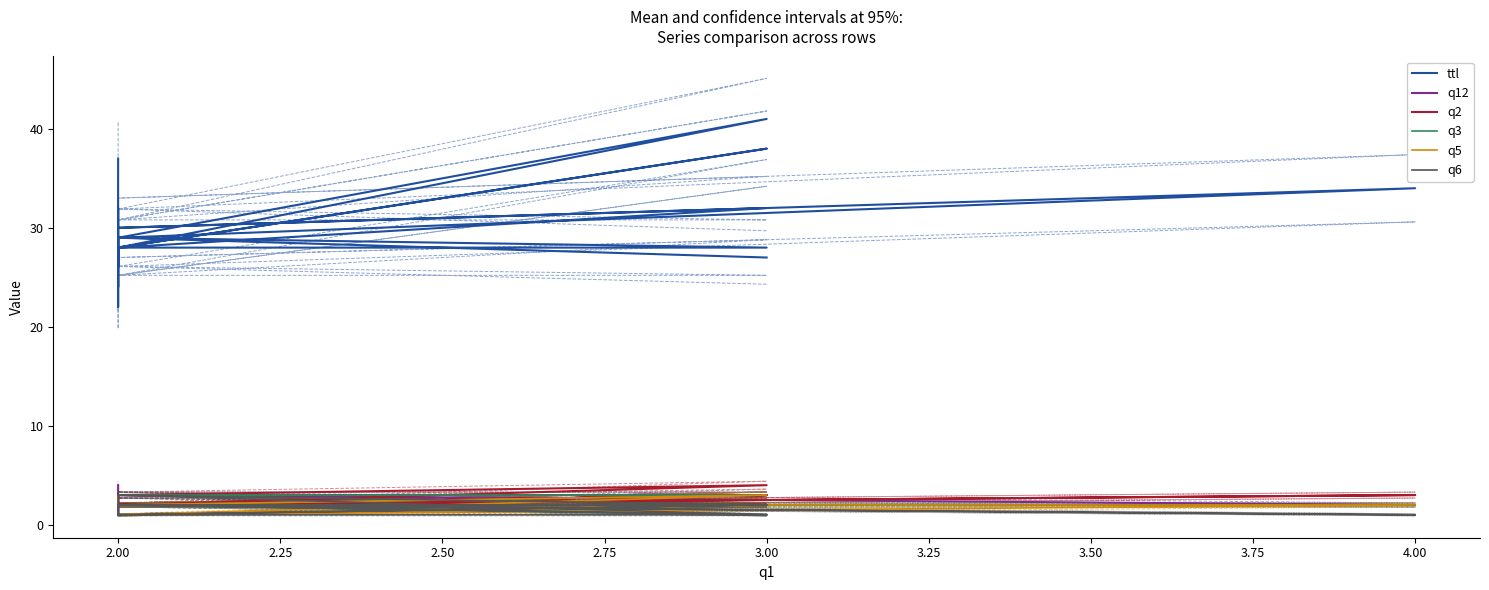

How many categories are shown in the chart?

20